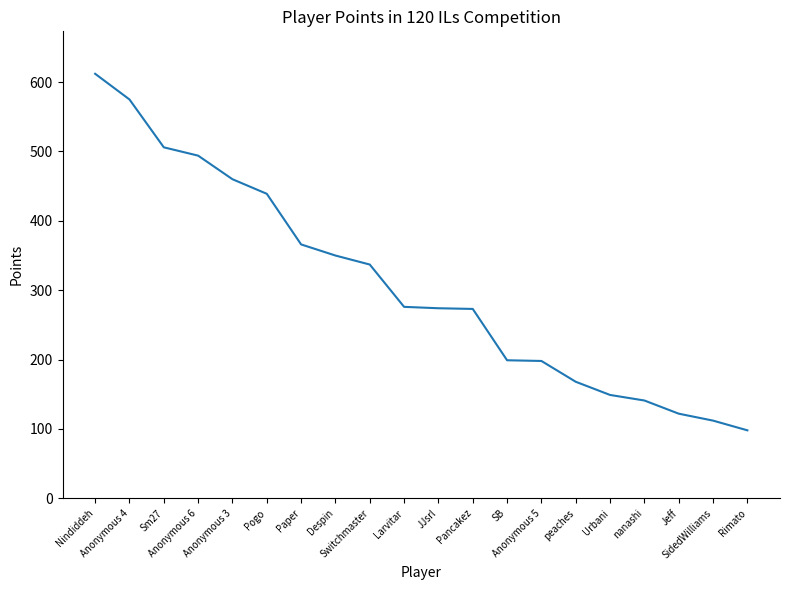

Which label corresponds to the largest value in the chart?

Nindiddeh